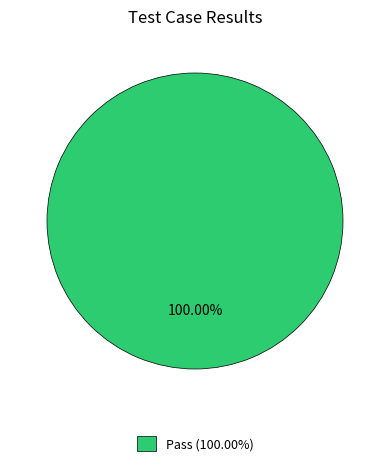

Rank the categories by value from lowest to highest.

Pass (100.00%)